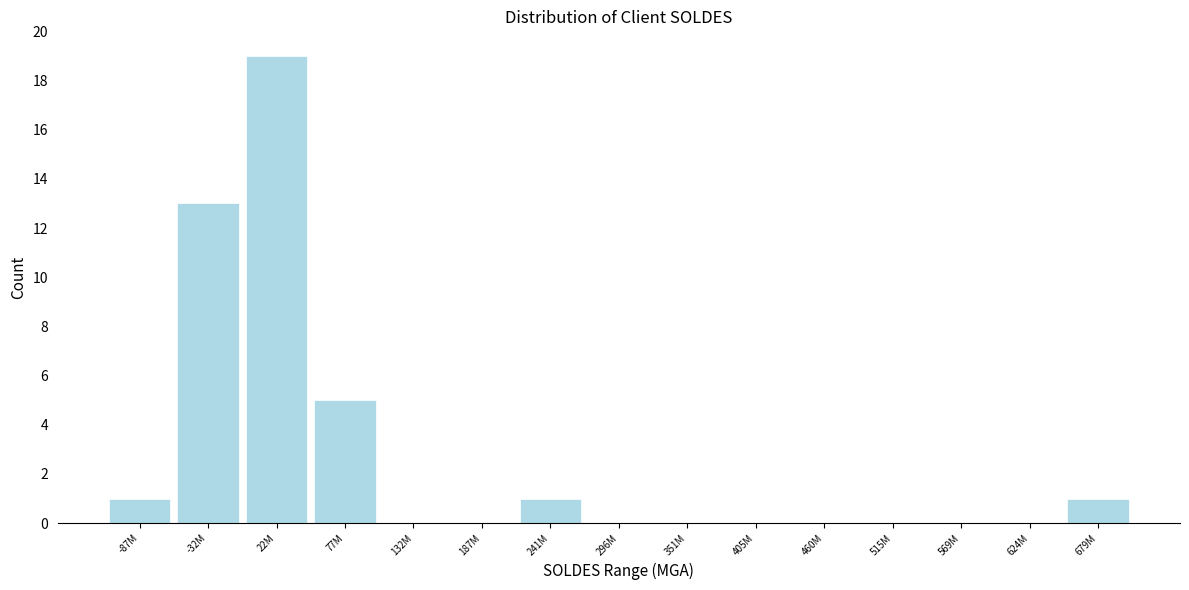

Reading left to right, list all the values displayed in this chart.

-87M=1	-32M=13	22M=19	77M=5	132M=0	187M=0	241M=1	296M=0	351M=0	405M=0	460M=0	515M=0	569M=0	624M=0	679M=1